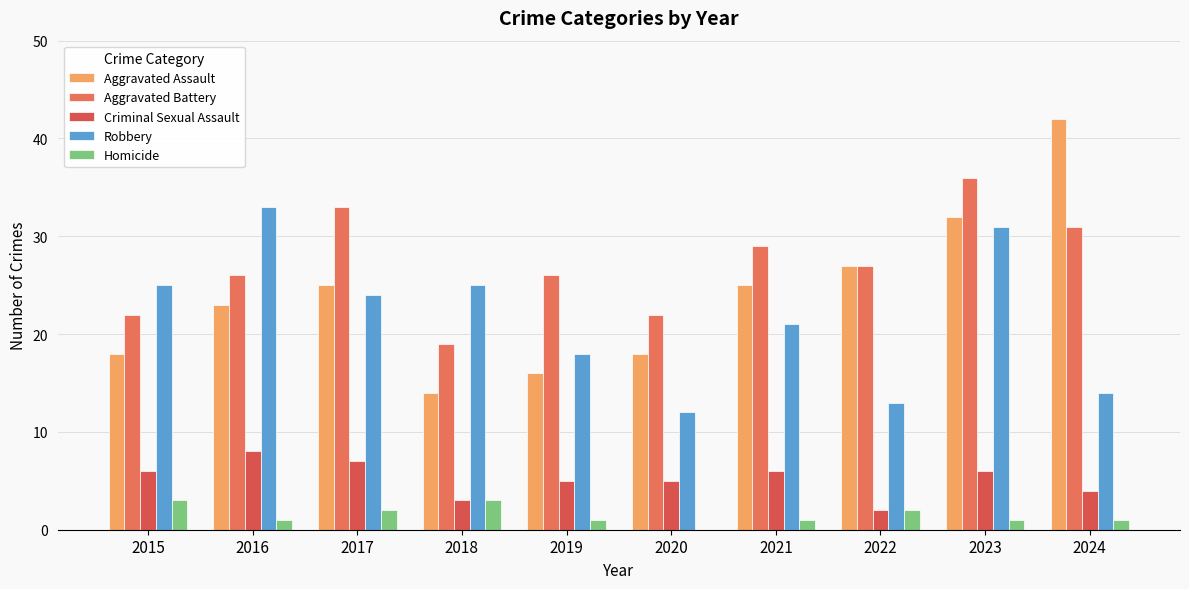

How many groups of bars are there?

10